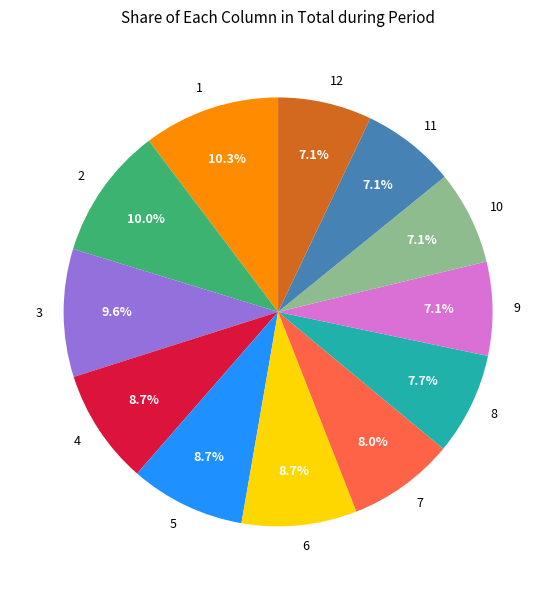

Is there any slice that represents more than half of the pie?

No